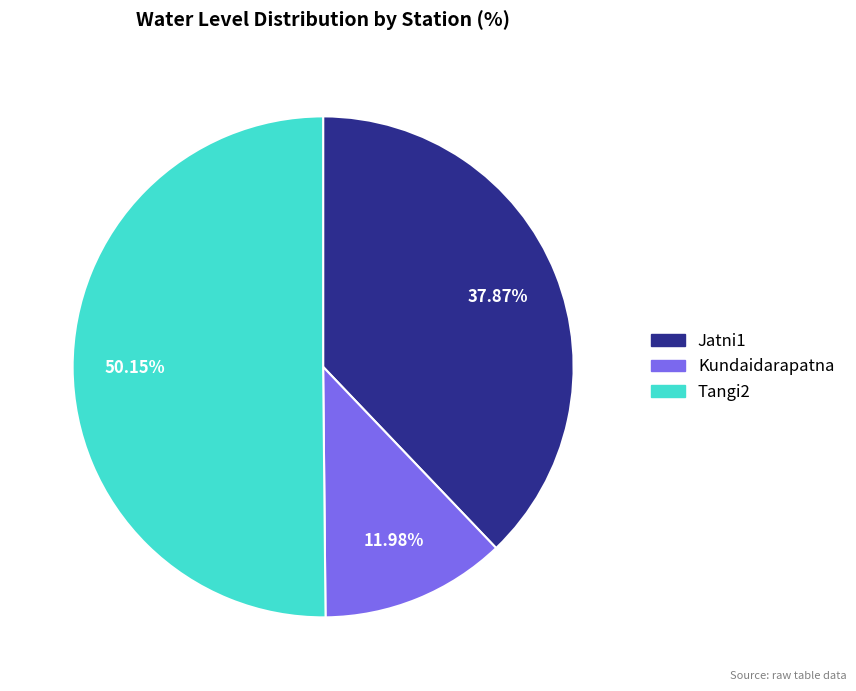

Which has a higher value, Tangi2 or Kundaidarapatna?

Tangi2